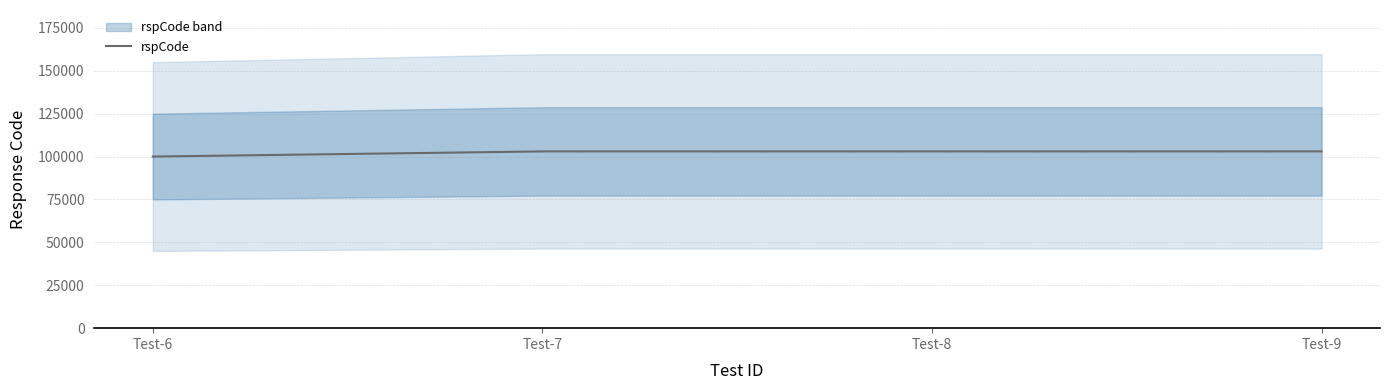

Which has a higher value, Test-6 or Test-9?

Test-9